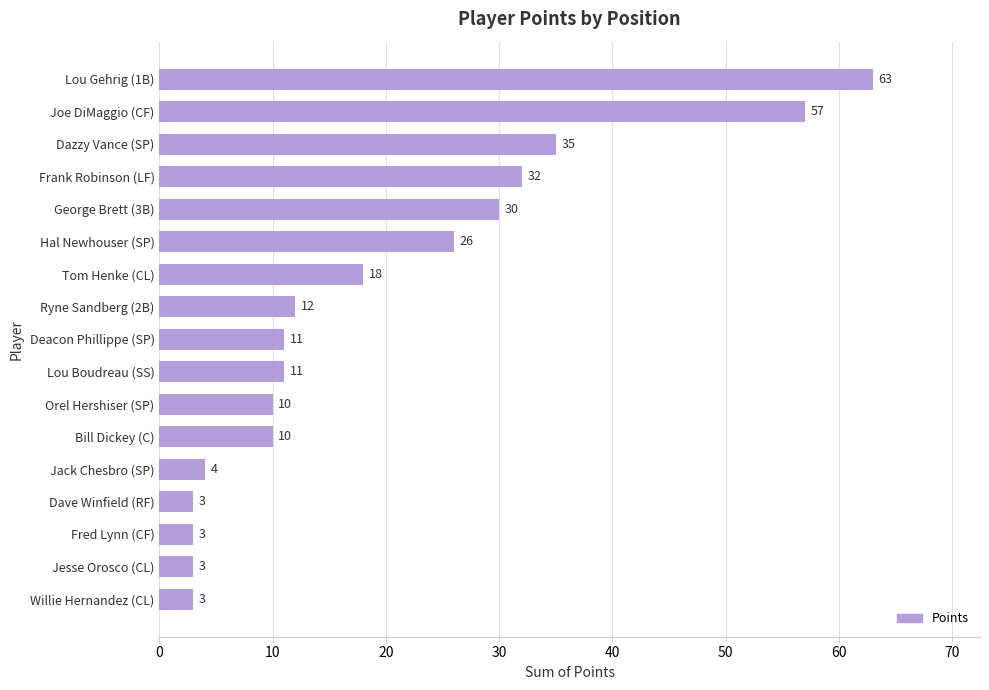

What is the approximate value at Tom Henke (CL), to the nearest 10?

20